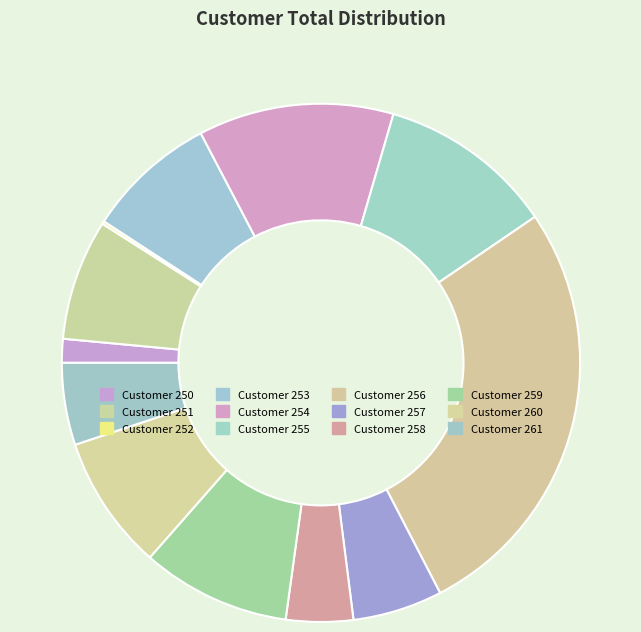

Count the number of slices in the pie.

12